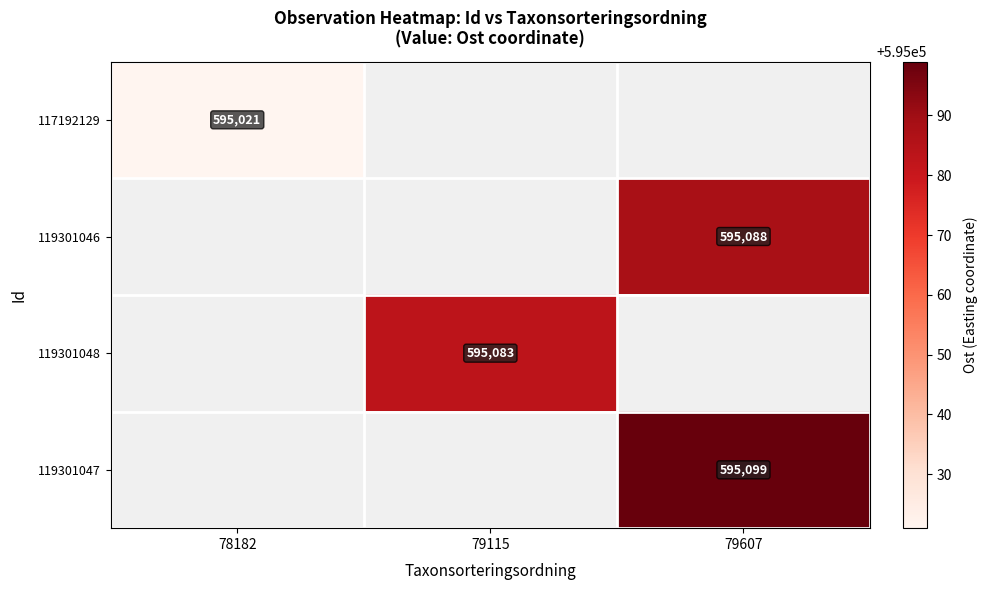

The 119301046 series shows 595088 at 79607. True or false?

True